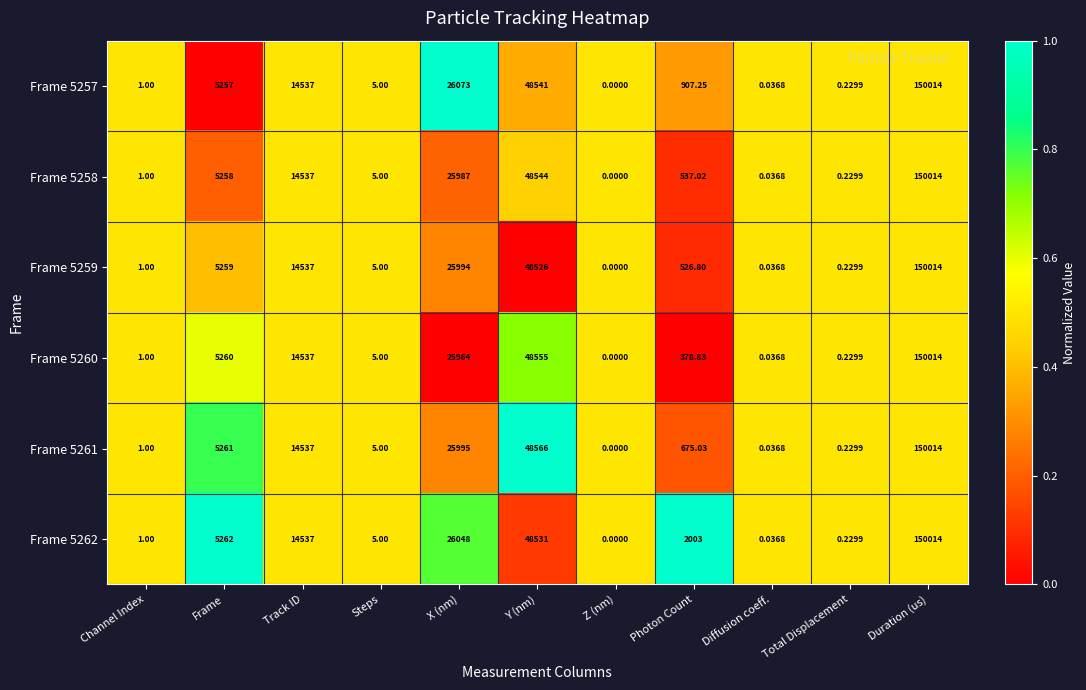

What is the total value across all series at Duration (us)?

900084.0